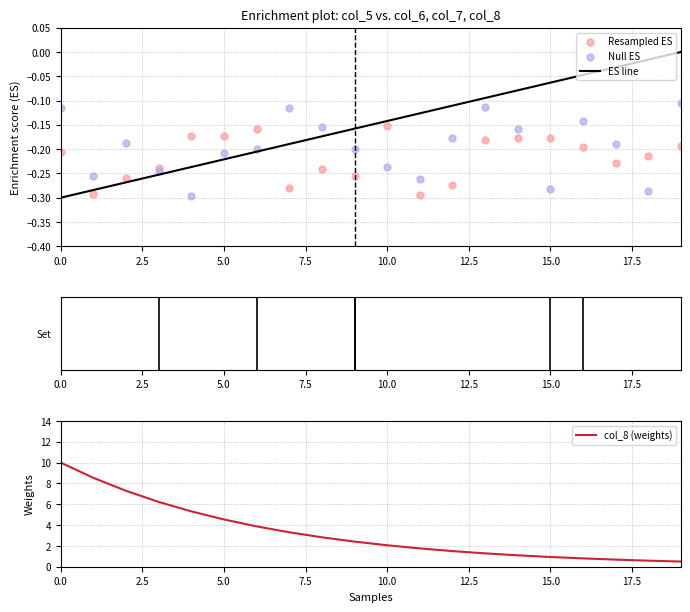

Which series has the widest spread of Y values?

col_8 (weights)